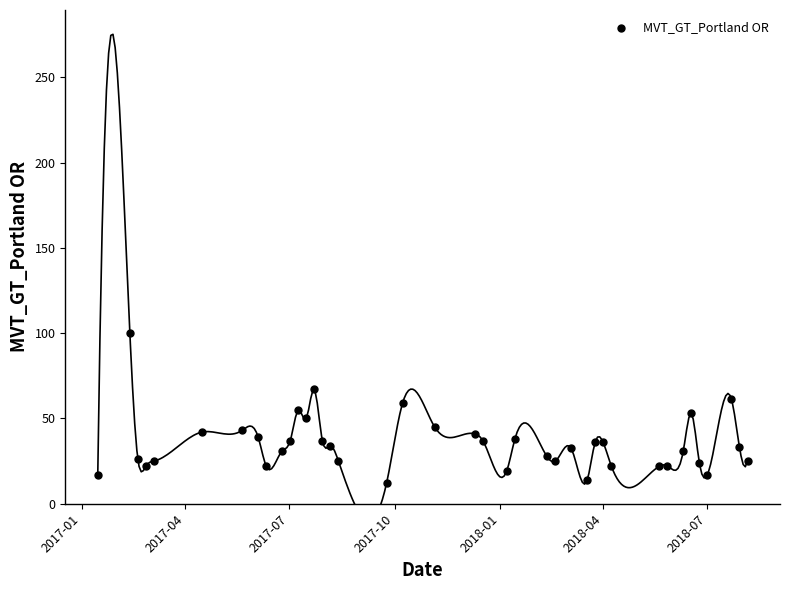

What is the range of Y values (max minus min)?

88.0